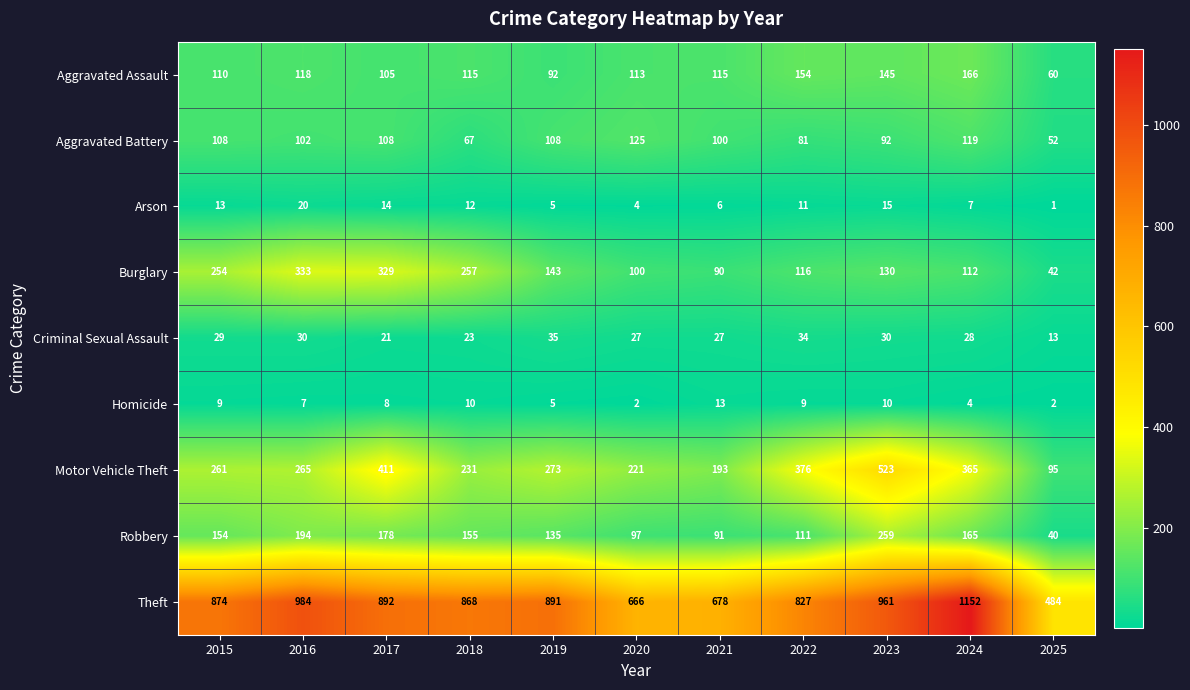

The value of Arson at 2024 is 9. True or false?

False